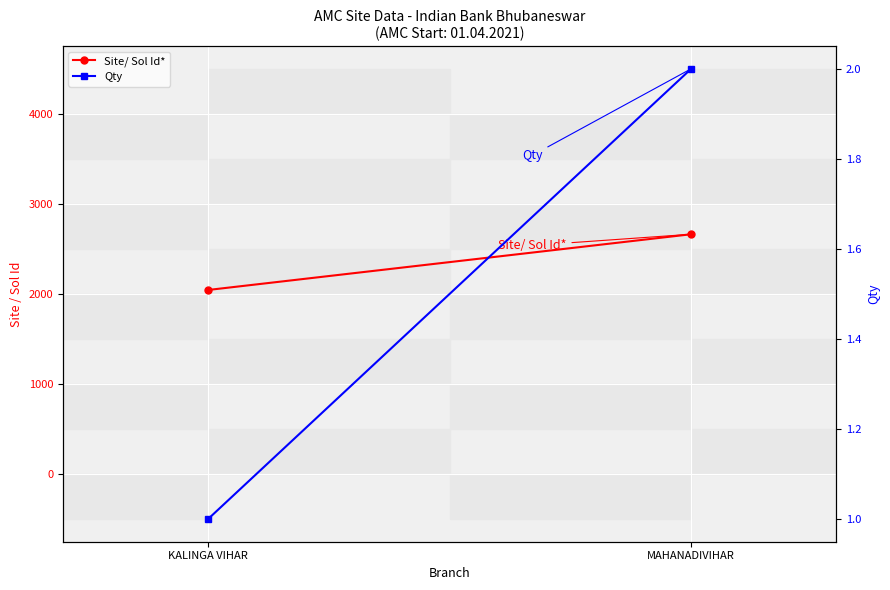

What are all the series names shown in the legend?

Site/ Sol Id*, Qty